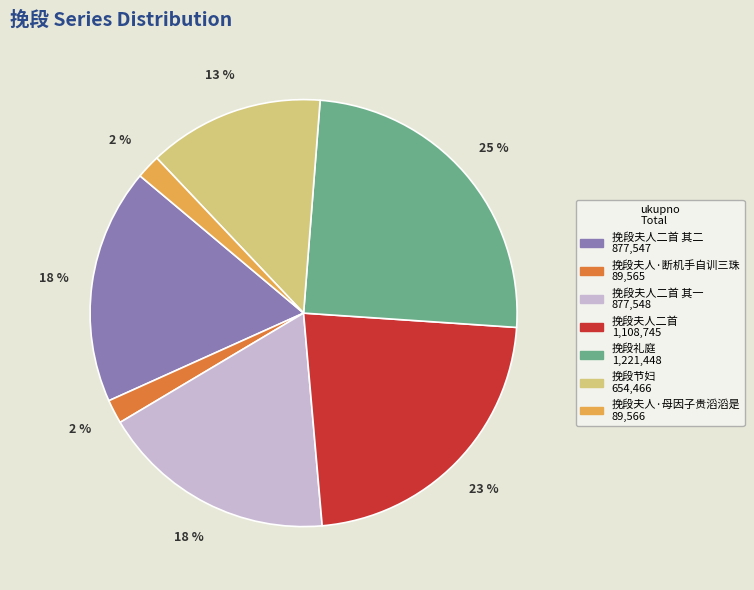

Count the number of slices in the pie.

7